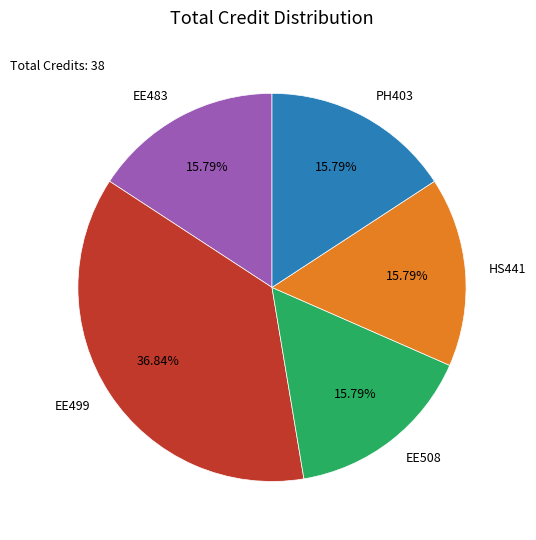

Which category has the biggest portion of the pie?

EE499